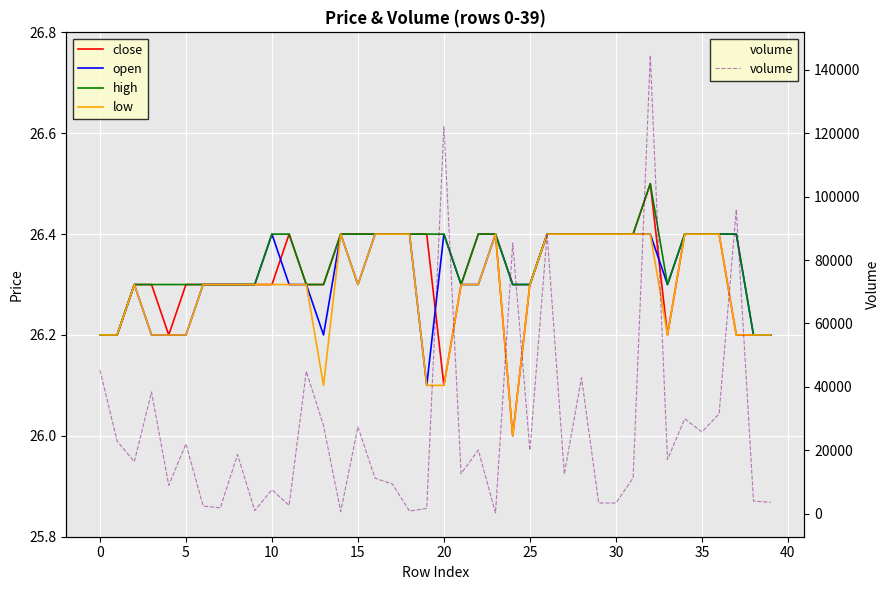

List the series in order of their peak value, lowest first.

open, low, close, high, volume